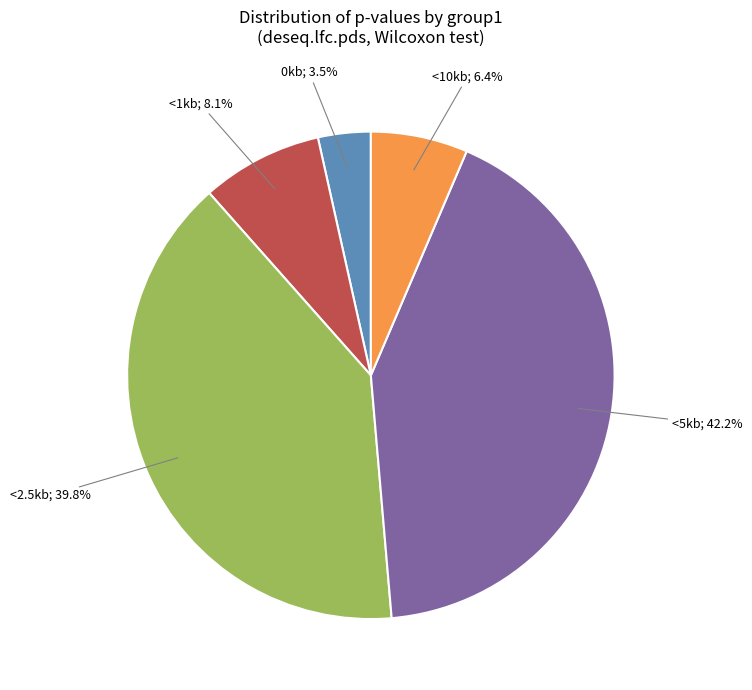

Is there a majority slice in this chart?

No